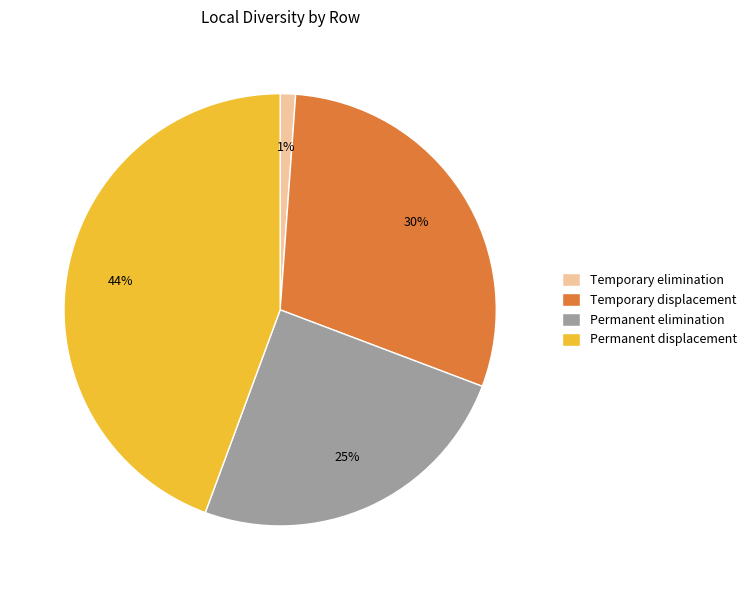

Is it true that Permanent displacement is 44% of the pie?

True